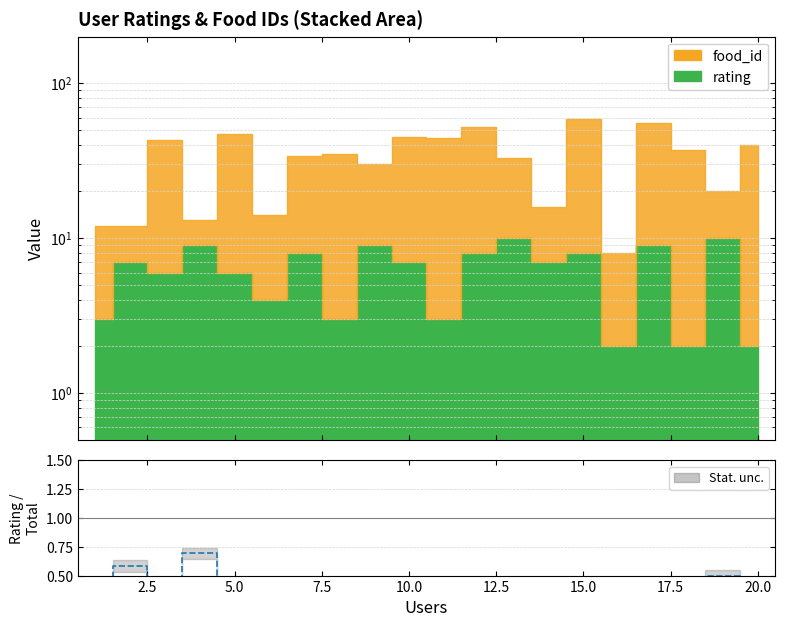

How many lines are shown in the chart?

1